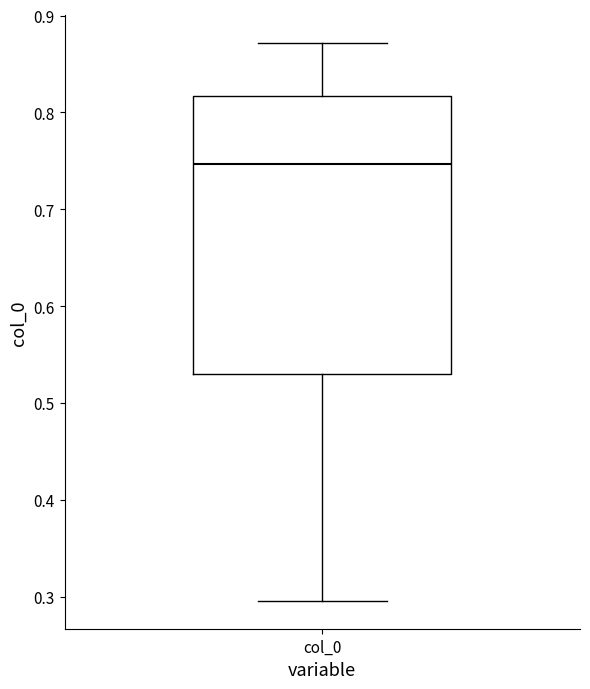

Transcribe this box plot: give where the median line is, the range the box spans, and where the two whiskers end, as read against the y-axis. The values are not printed on the chart, so give them approximately, as read against the axis.

median 0.75, box 0.53 to 0.82, whiskers 0.30 to 0.87